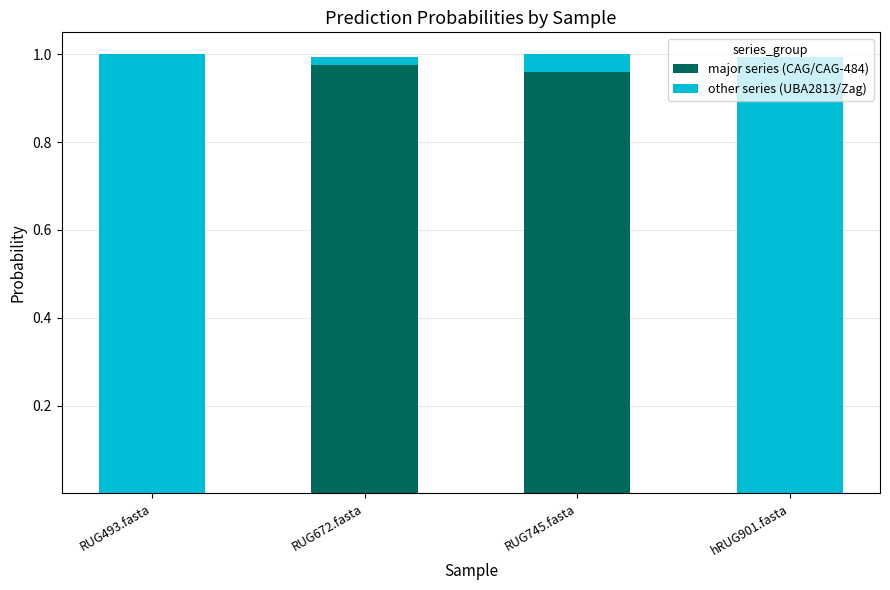

What is the maximum value for 11-g__UBA2813?

1.0